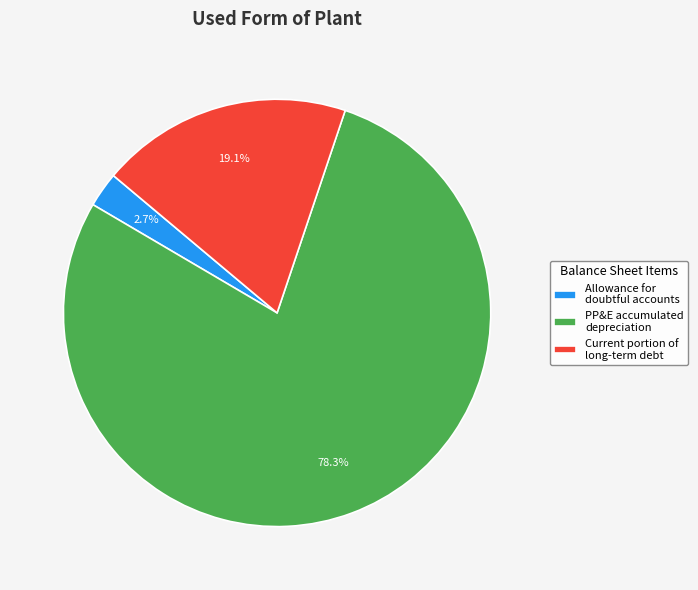

To the nearest percent, what percentage of the pie is Allowance for doubtful accounts?

3%